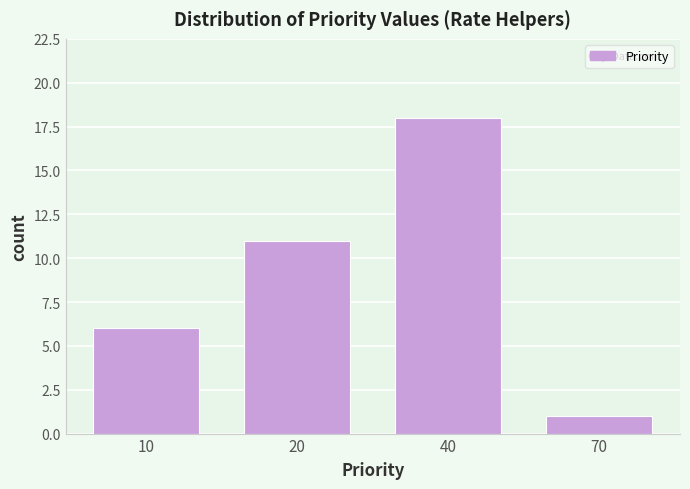

Reading left to right, extract all data points from this chart.

6	11	18	1